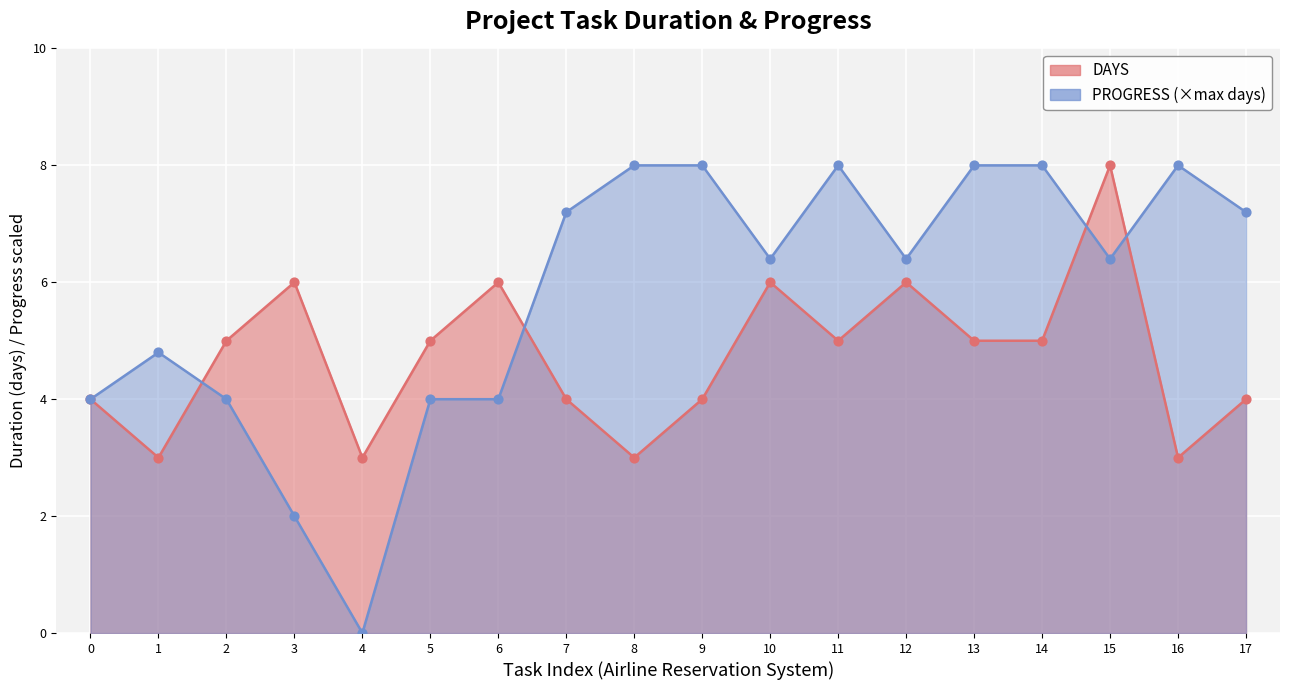

Which series has the largest total across all categories?

PROGRESS